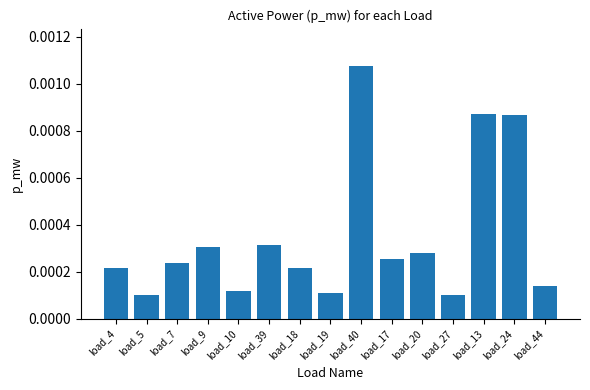

What is the label of the 14th bar from the right?

load_5